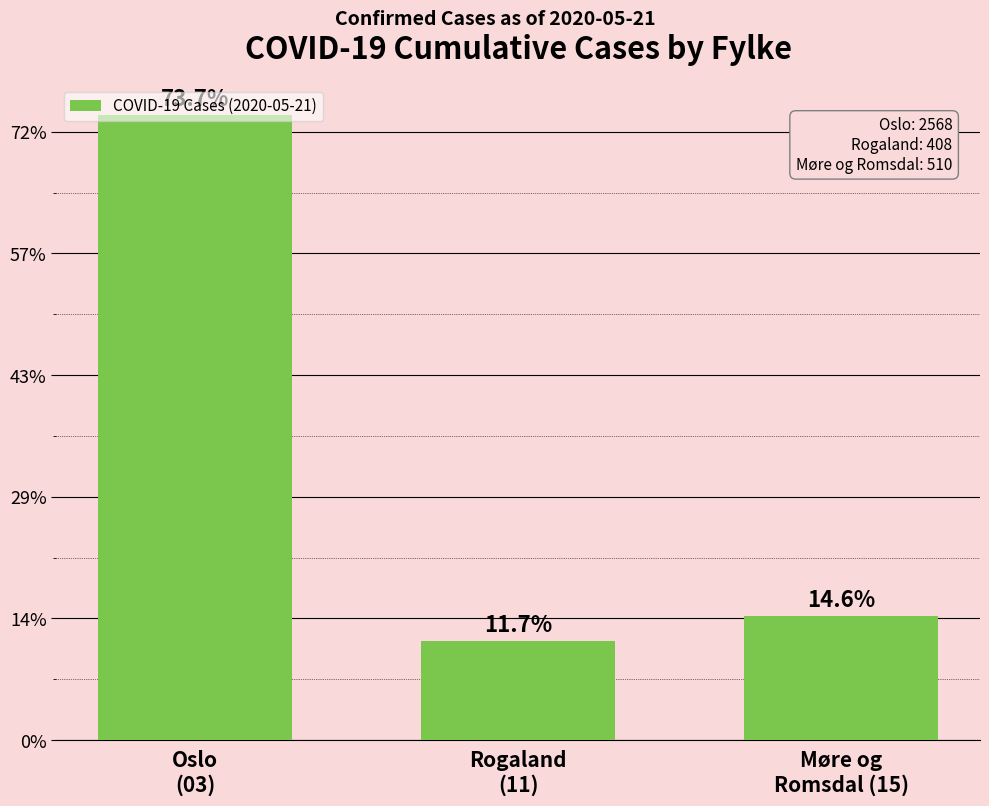

What is the greatest value displayed?

2568